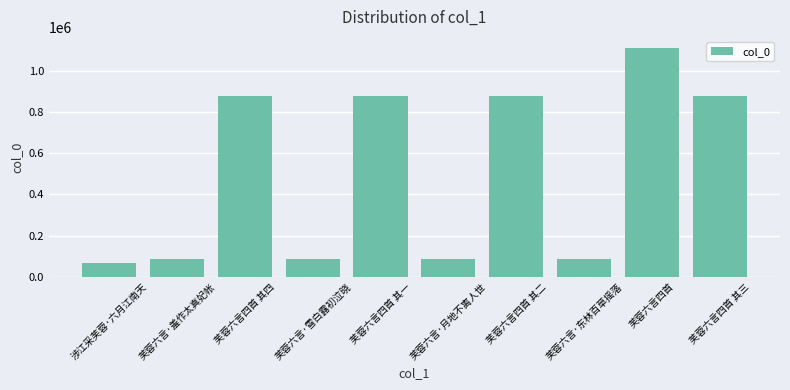

At which category does the chart reach its peak across all series?

芙蓉六言四首